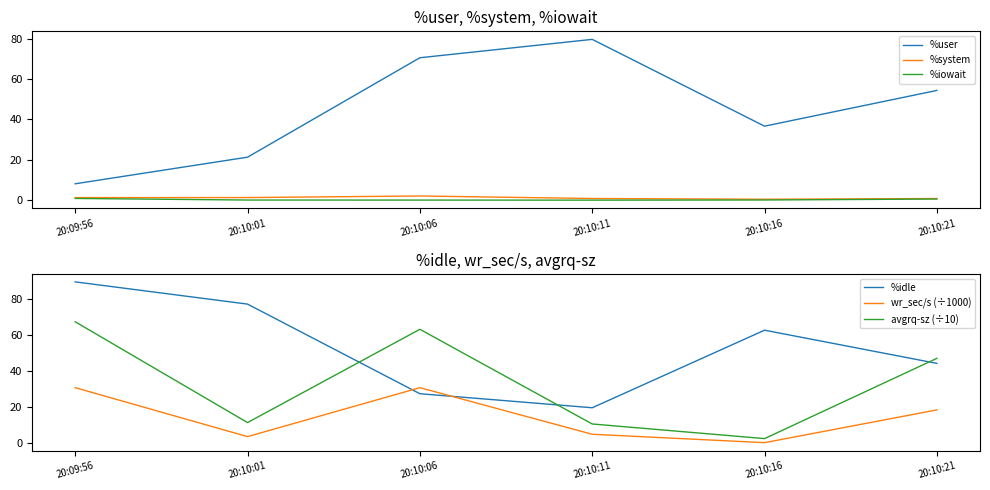

Is the value of %idle at 20:10:11 greater than the value of %iowait at 20:10:16?

Yes